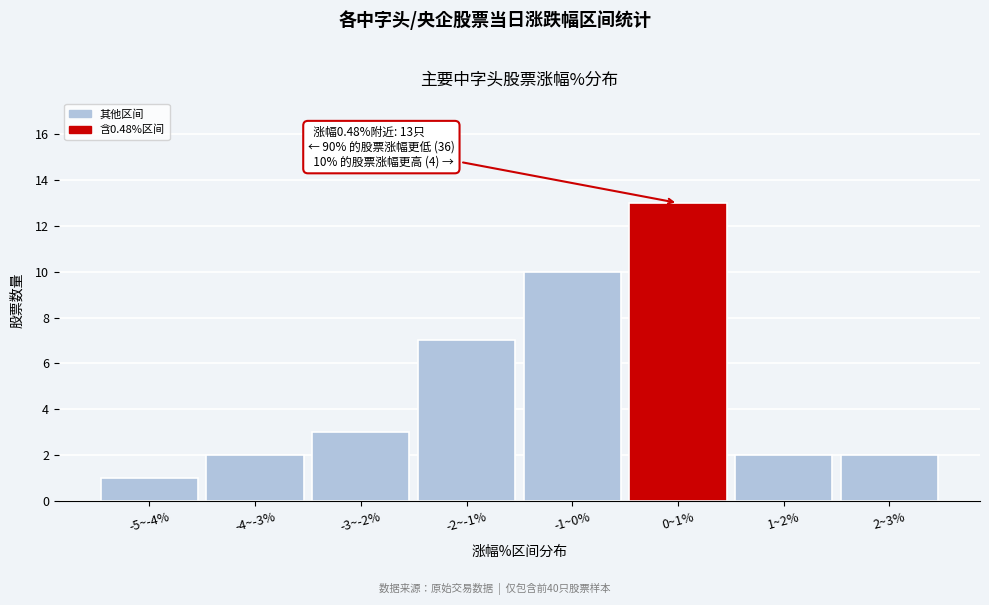

Reading left to right, what are all the values shown in this chart?

1	2	3	7	10	13	2	2